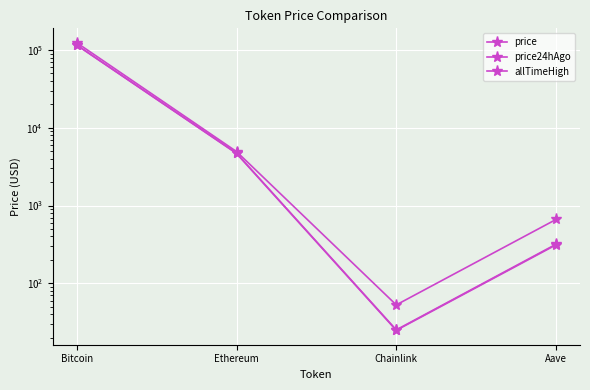

Which has a higher value, Bitcoin or Ethereum?

Bitcoin